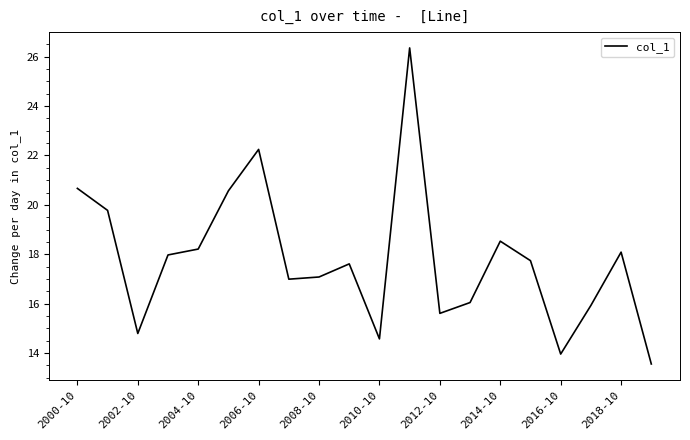

Is this an area chart (filled region under the line)?

No